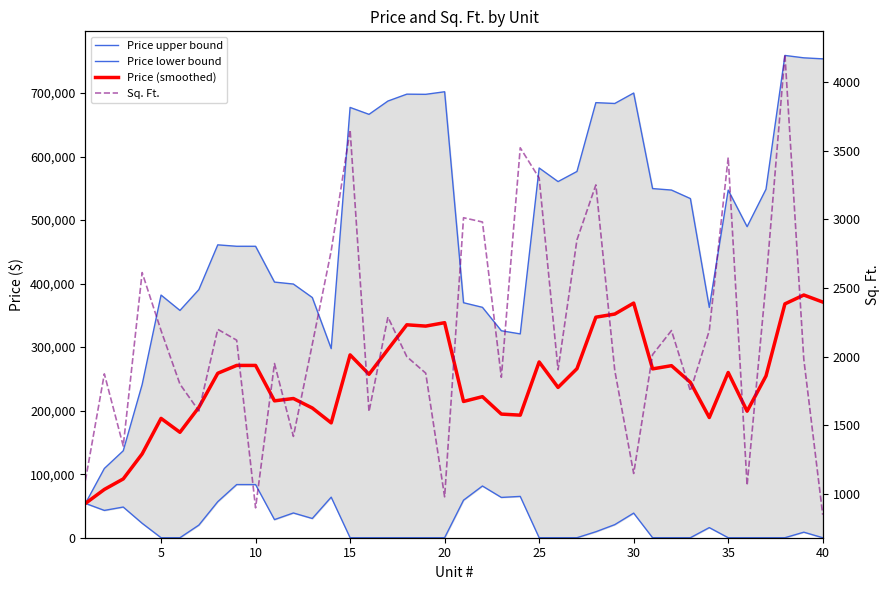

What is the sum of all Price upper bound values?

19670057.9